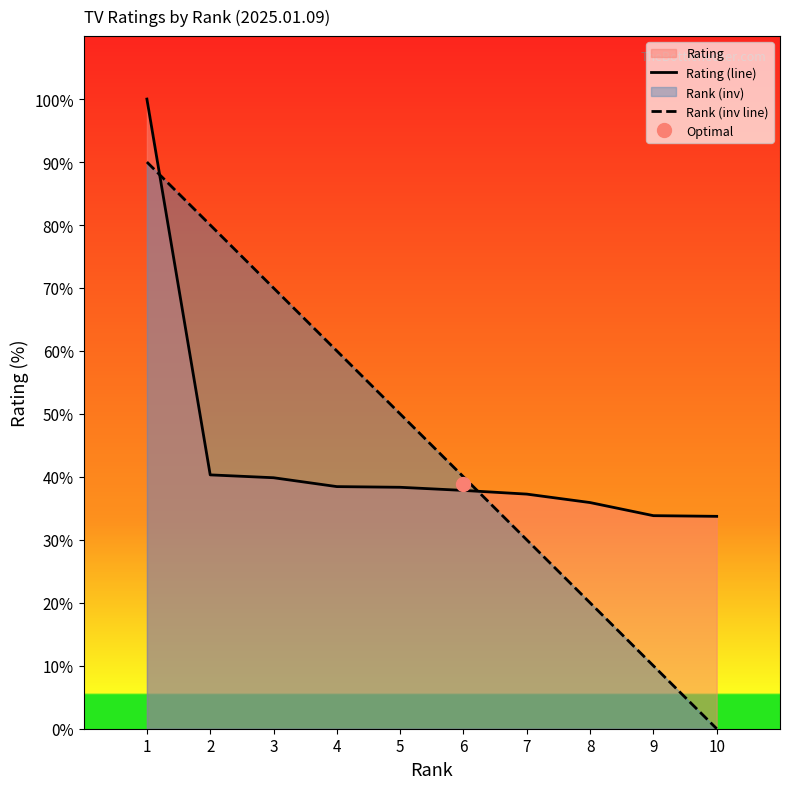

What is the value of the Rating (line) point at the 10th from the left?

33.7